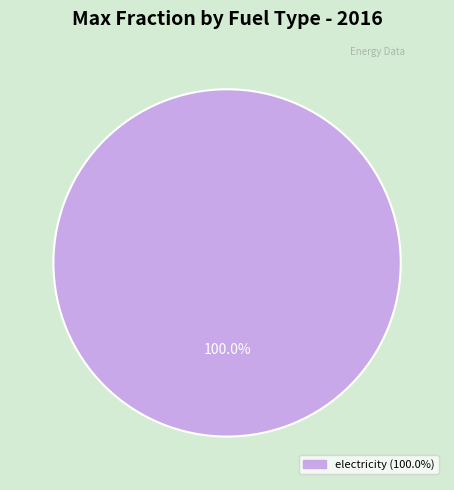

Is there a majority slice in this chart?

Yes